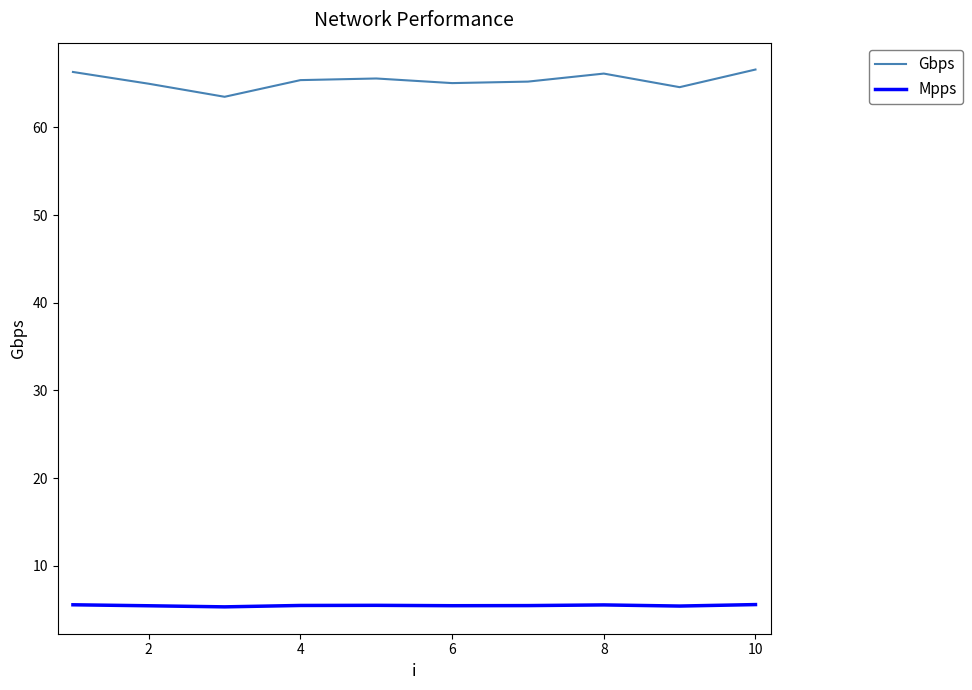

True or false: Mpps and Gbps cross at least once.

False